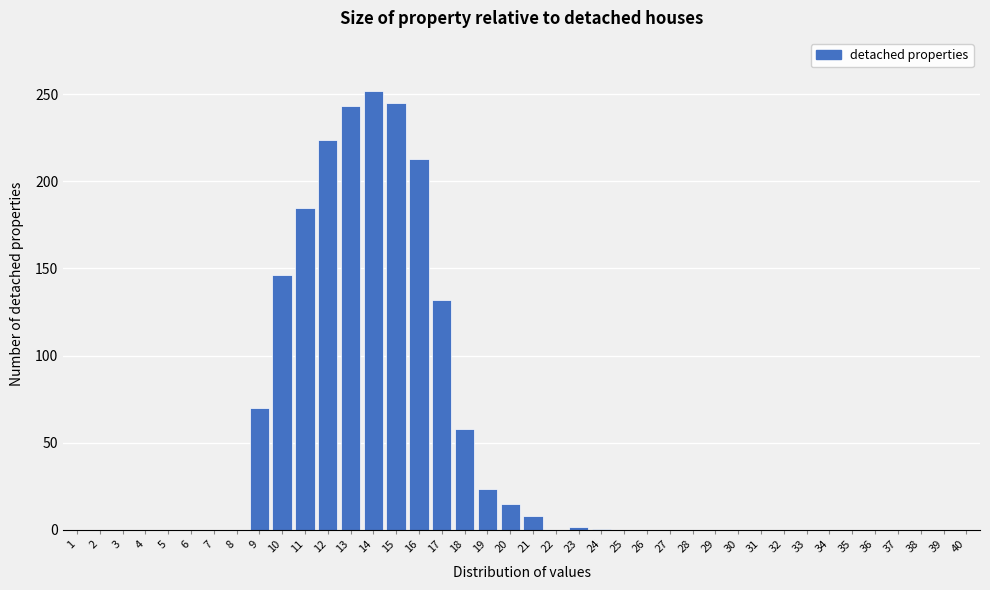

What is the change in value from 13 to 17?

-111.5